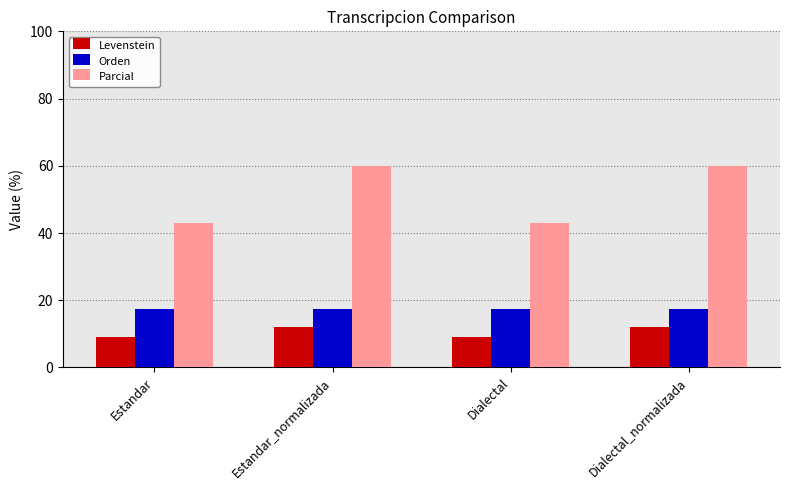

What is the minimum value for Orden?

17.4